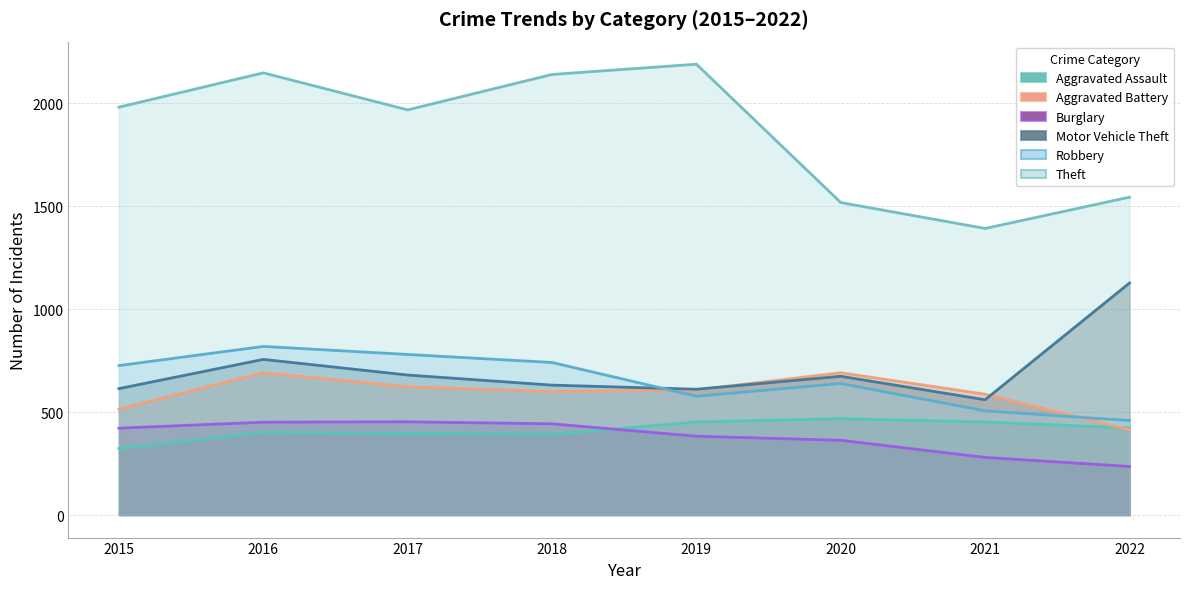

The Robbery series shows 726 at 2015. True or false?

True